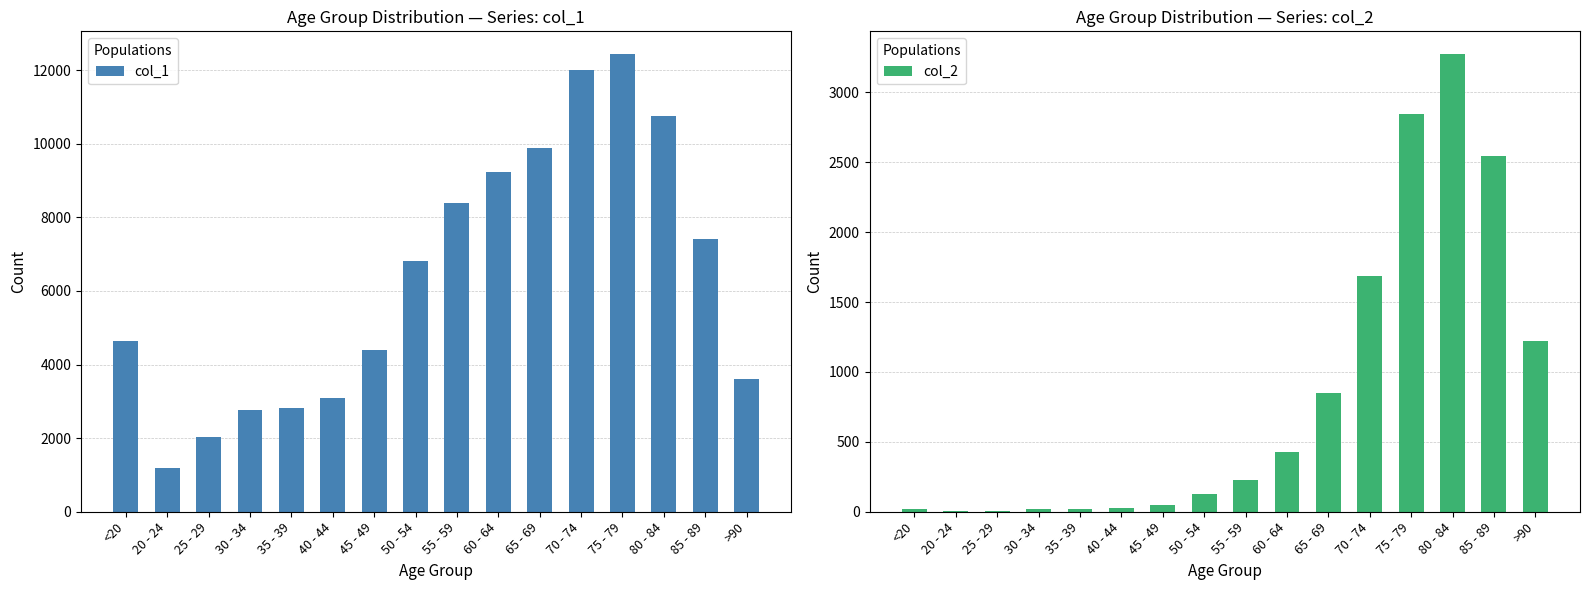

What is the total value across all series at 70 - 74?

13708